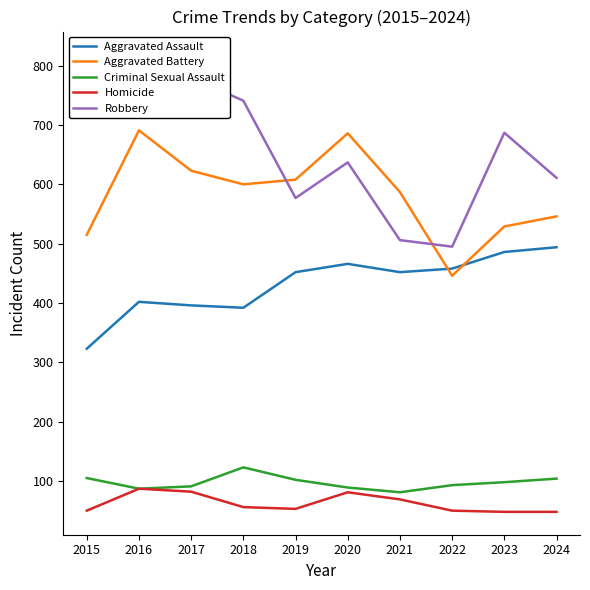

What is the difference between the highest and lowest values at 2023?

639